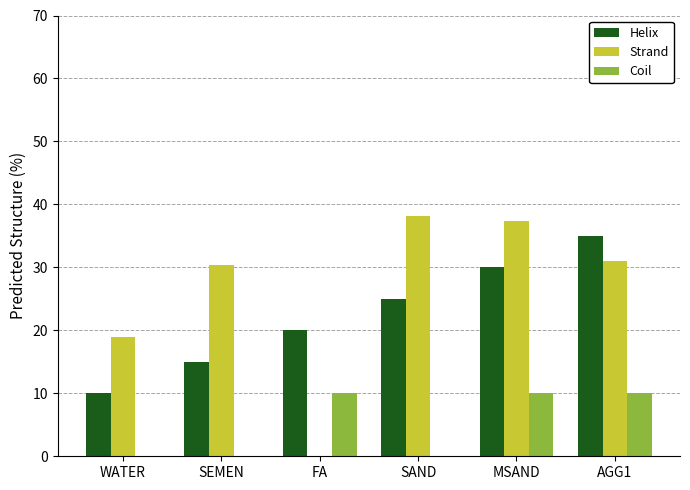

What is the total value across all series at WATER?

29.0